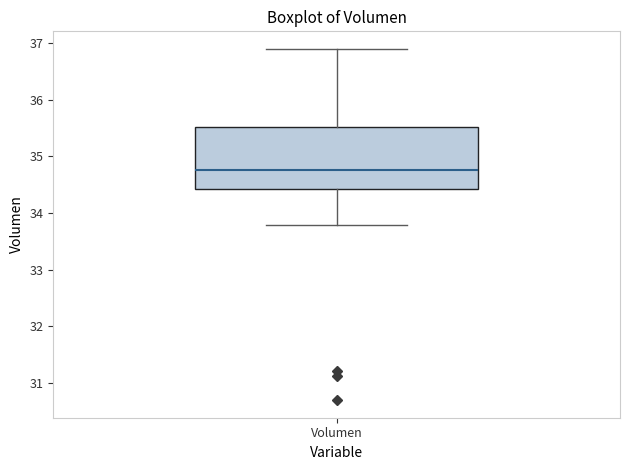

Transcribe this box plot: give where the median line is, the range the box spans, and where the two whiskers end, as read against the y-axis. The values are not printed on the chart, so give them approximately, as read against the axis.

median 34.8, box 34.4 to 35.5, whiskers 33.8 to 36.9